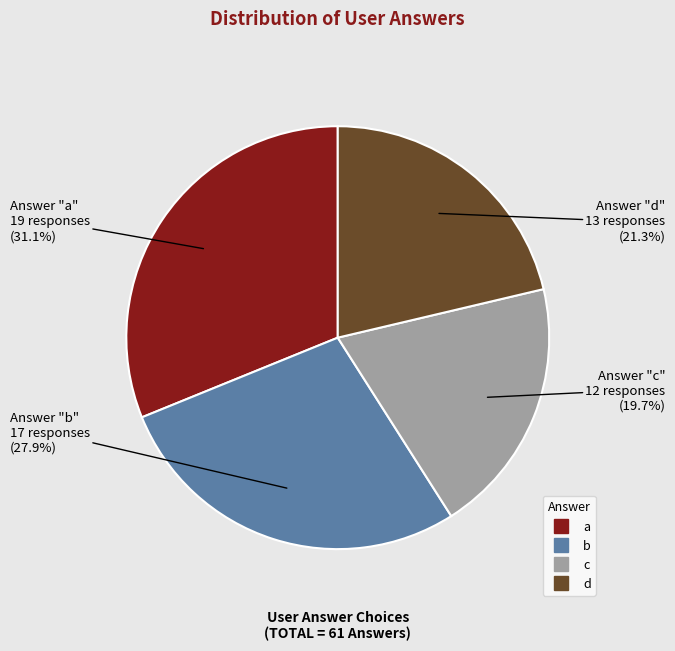

Does a represent more than half of the total?

No